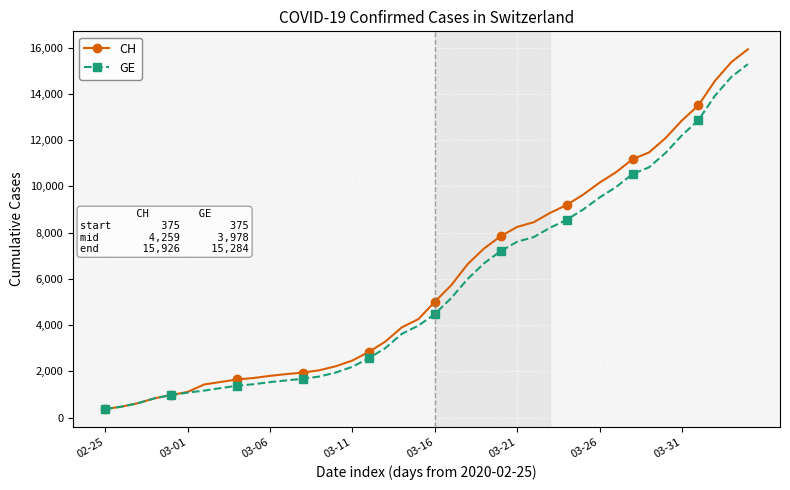

What are all the series names shown in the legend?

CH, GE